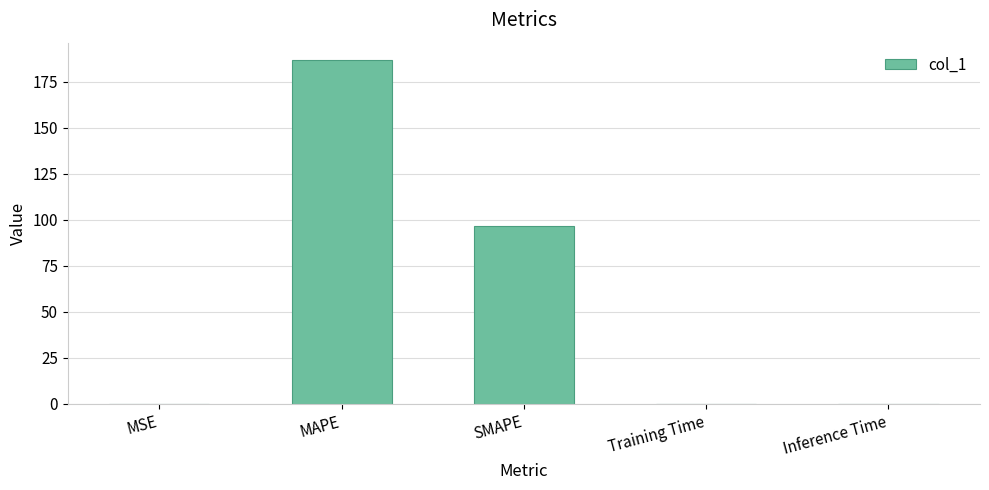

The chart shows a value of 259.9 at MAPE. True or false?

False